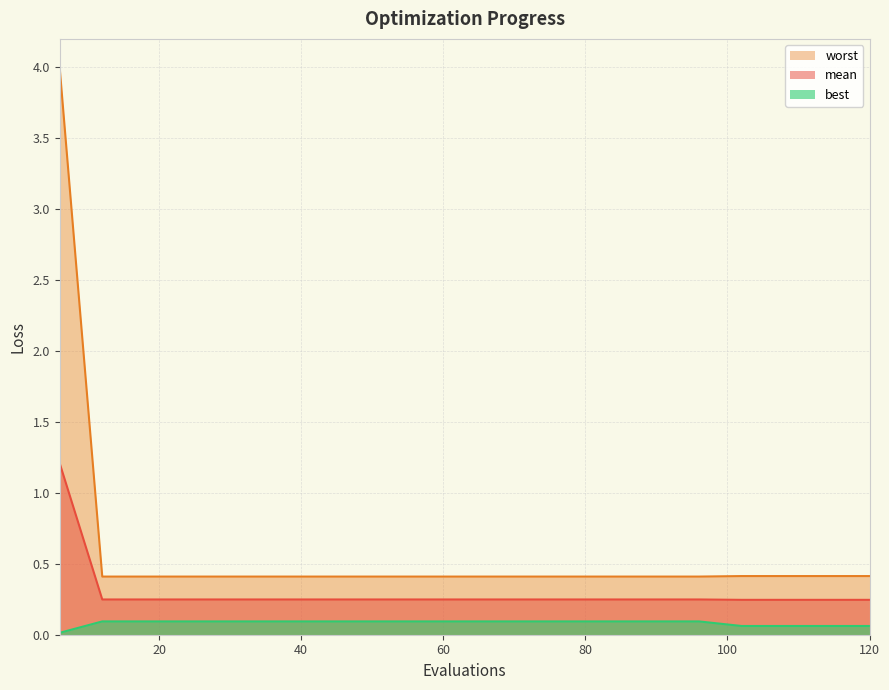

The worst series shows 0.4 at 18. True or false?

True